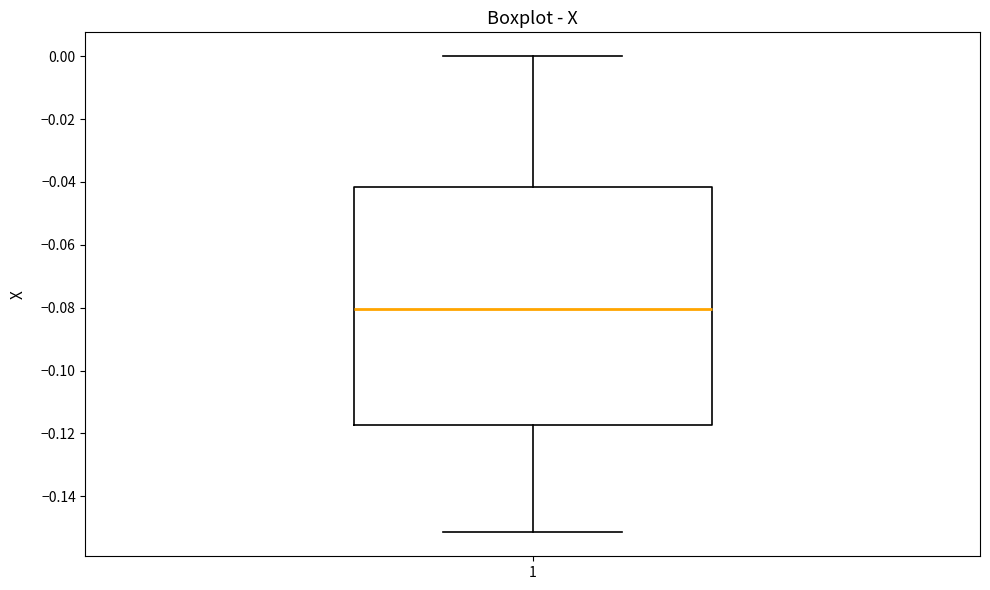

Where does the lower whisker of the box at x = 1 end on the y-axis? The values are not printed on the chart, so give them approximately, as read against the axis.

-0.152